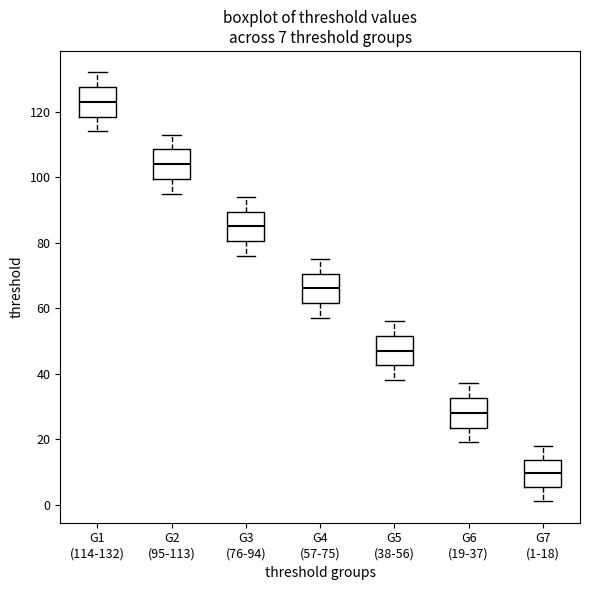

Which box's median line is the highest?

G1 (114-132)